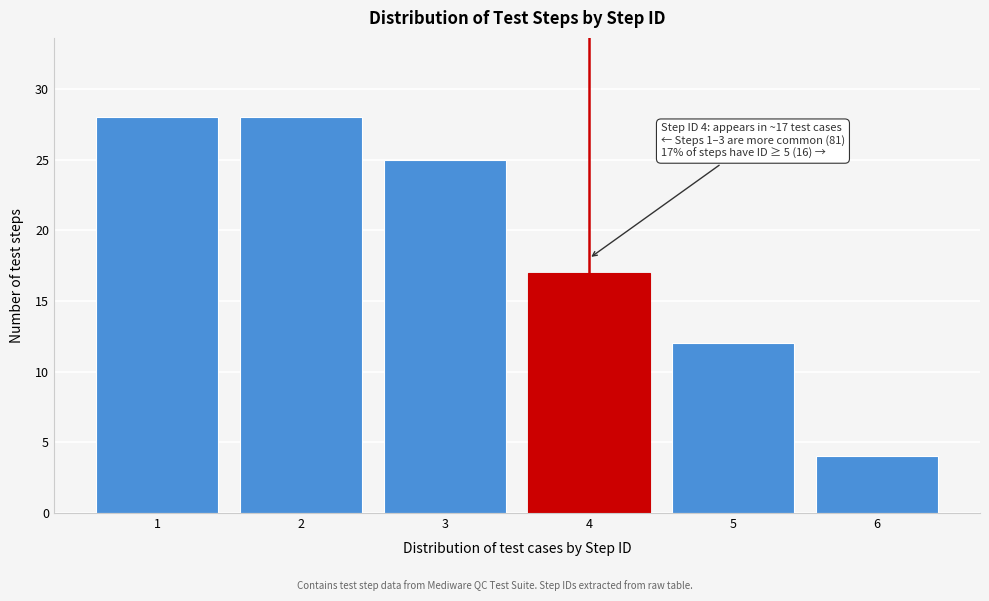

Reading left to right, extract all data points from this chart.

28	28	25	17	12	4